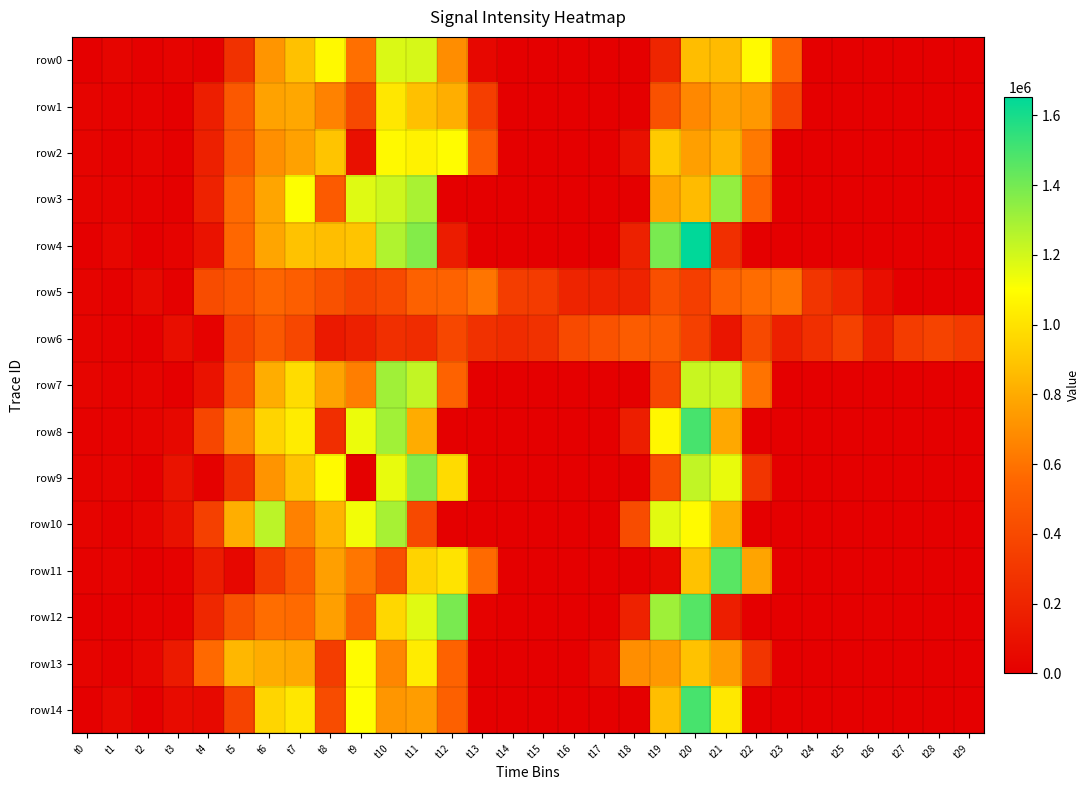

Reading left to right, extract all data points from this chart.

row0: t0=3050	t1=29370	t2=11170	t3=23640	t4=7580	t5=269260	t6=721560	t7=880350	t8=1079780	t9=586970	t10=1181460	t11=1190940	t12=693920	t13=40400	t14=1240	t15=0	t16=0	t17=20	t18=1240	t19=203230	t20=867540	t21=858210	t22=1085650	t23=538180	t24=0	t25=0	t26=0	t27=0	t28=0	t29=0
row1: t0=24540	t1=14300	t2=18820	t3=5990	t4=166790	t5=477900	t6=770110	t7=786450	t8=654430	t9=399380	t10=1016190	t11=876910	t12=811300	t13=336010	t14=70	t15=1240	t16=0	t17=1330	t18=20	t19=439910	t20=676390	t21=758660	t22=732180	t23=370020	t24=0	t25=0	t26=0	t27=0	t28=20	t29=0
row2: t0=29030	t1=8560	t2=23800	t3=9480	t4=174790	t5=484680	t6=698130	t7=766380	t8=888850	t9=90500	t10=1078950	t11=1057240	t12=1093820	t13=488310	t14=80	t15=1630	t16=0	t17=0	t18=87840	t19=912060	t20=757290	t21=835870	t22=620050	t23=20	t24=0	t25=20	t26=0	t27=0	t28=0	t29=0
row3: t0=26040	t1=20910	t2=18340	t3=7730	t4=189410	t5=566030	t6=779100	t7=1104350	t8=489570	t9=1169560	t10=1209980	t11=1285720	t12=1950	t13=1200	t14=0	t15=0	t16=0	t17=80	t18=1180	t19=780350	t20=860840	t21=1331460	t22=537430	t23=0	t24=0	t25=20	t26=0	t27=0	t28=0	t29=0
row4: t0=5550	t1=35970	t2=4360	t3=20830	t4=102630	t5=555670	t6=779390	t7=881910	t8=869640	t9=892310	t10=1269040	t11=1366600	t12=156780	t13=0	t14=0	t15=0	t16=0	t17=1250	t18=183900	t19=1388980	t20=1653280	t21=258720	t22=0	t23=0	t24=0	t25=0	t26=0	t27=0	t28=0	t29=0
row5: t0=27490	t1=11230	t2=52190	t3=7330	t4=413300	t5=466540	t6=545750	t7=508600	t8=440600	t9=371370	t10=405740	t11=526470	t12=535460	t13=608620	t14=333740	t15=322380	t16=197530	t17=189020	t18=194670	t19=428130	t20=339700	t21=528900	t22=575780	t23=605970	t24=293380	t25=208830	t26=77760	t27=0	t28=0	t29=0
row6: t0=24710	t1=18350	t2=4950	t3=80540	t4=18340	t5=363960	t6=477490	t7=389550	t8=136900	t9=179590	t10=256080	t11=242890	t12=387270	t13=264860	t14=243680	t15=267790	t16=401150	t17=443450	t18=500860	t19=502320	t20=346200	t21=117040	t22=395010	t23=177200	t24=259900	t25=352750	t26=178730	t27=327800	t28=362690	t29=319180
row7: t0=33140	t1=14190	t2=24470	t3=3280	t4=101280	t5=455280	t6=808980	t7=976220	t8=772440	t9=639430	t10=1305600	t11=1230420	t12=533250	t13=1570	t14=2270	t15=0	t16=0	t17=20	t18=1200	t19=382590	t20=1218250	t21=1217350	t22=600350	t23=0	t24=0	t25=0	t26=0	t27=0	t28=20	t29=0
row8: t0=19230	t1=17510	t2=26060	t3=46820	t4=380440	t5=686710	t6=946290	t7=1035450	t8=254120	t9=1140990	t10=1301400	t11=804240	t12=1190	t13=0	t14=0	t15=0	t16=0	t17=1760	t18=167260	t19=1072070	t20=1497530	t21=790130	t22=0	t23=0	t24=0	t25=0	t26=0	t27=0	t28=0	t29=320
row9: t0=21390	t1=28370	t2=4540	t3=108650	t4=7650	t5=261540	t6=719150	t7=889550	t8=1086100	t9=7970	t10=1152590	t11=1360660	t12=973040	t13=2300	t14=0	t15=0	t16=0	t17=80	t18=1130	t19=417980	t20=1234290	t21=1147700	t22=292340	t23=0	t24=0	t25=20	t26=0	t27=0	t28=0	t29=0
row10: t0=28950	t1=11990	t2=33010	t3=97550	t4=346560	t5=812480	t6=1246740	t7=651820	t8=832880	t9=1129730	t10=1290410	t11=395290	t12=3050	t13=1640	t14=0	t15=0	t16=0	t17=1250	t18=412270	t19=1163660	t20=1087010	t21=805330	t22=0	t23=0	t24=70	t25=0	t26=0	t27=0	t28=0	t29=20
row11: t0=13180	t1=20920	t2=3720	t3=15140	t4=152220	t5=43490	t6=321090	t7=504870	t8=757420	t9=611520	t10=426890	t11=945210	t12=1003910	t13=565140	t14=1260	t15=0	t16=0	t17=0	t18=1360	t19=42920	t20=883770	t21=1458190	t22=776970	t23=0	t24=0	t25=0	t26=0	t27=0	t28=0	t29=20
row12: t0=4530	t1=3950	t2=15310	t3=16080	t4=215230	t5=439920	t6=579520	t7=566970	t8=757180	t9=506910	t10=961090	t11=1168810	t12=1388630	t13=15310	t14=0	t15=0	t16=0	t17=1260	t18=189120	t19=1308520	t20=1467890	t21=165000	t22=0	t23=0	t24=450	t25=6230	t26=11900	t27=150	t28=10	t29=0
row13: t0=26450	t1=11680	t2=36900	t3=148260	t4=561980	t5=845700	t6=805140	t7=793850	t8=330370	t9=1093710	t10=670430	t11=1034430	t12=535470	t13=1710	t14=0	t15=0	t16=3240	t17=56120	t18=694260	t19=732460	t20=882390	t21=747180	t22=293640	t23=0	t24=0	t25=0	t26=0	t27=0	t28=850	t29=0
row14: t0=4650	t1=48810	t2=5670	t3=61620	t4=54410	t5=364370	t6=955420	t7=1018520	t8=410590	t9=1099270	t10=726200	t11=750530	t12=521140	t13=1670	t14=0	t15=0	t16=0	t17=1320	t18=80	t19=868910	t20=1496400	t21=1022350	t22=0	t23=0	t24=0	t25=20	t26=0	t27=0	t28=0	t29=0